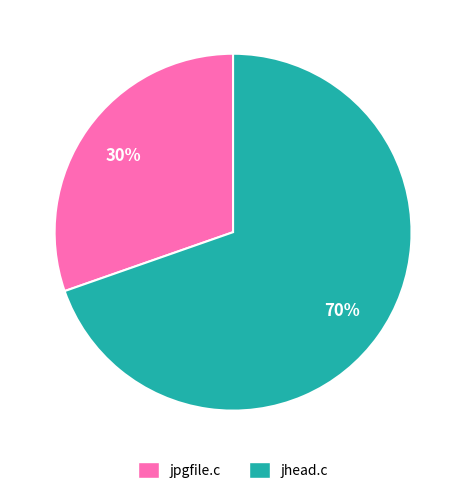

What percentage is the jpgfile.c slice, to the nearest percent?

30%